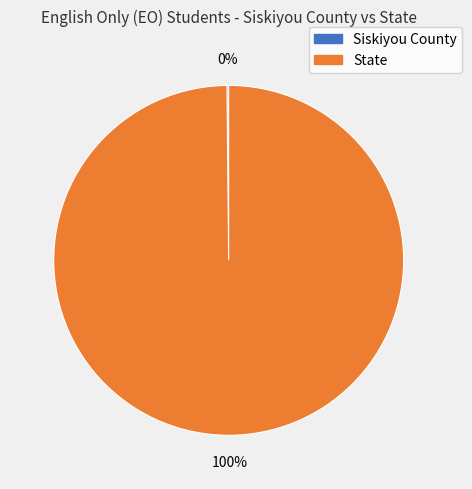

To the nearest percent, what is the average slice percentage?

50%